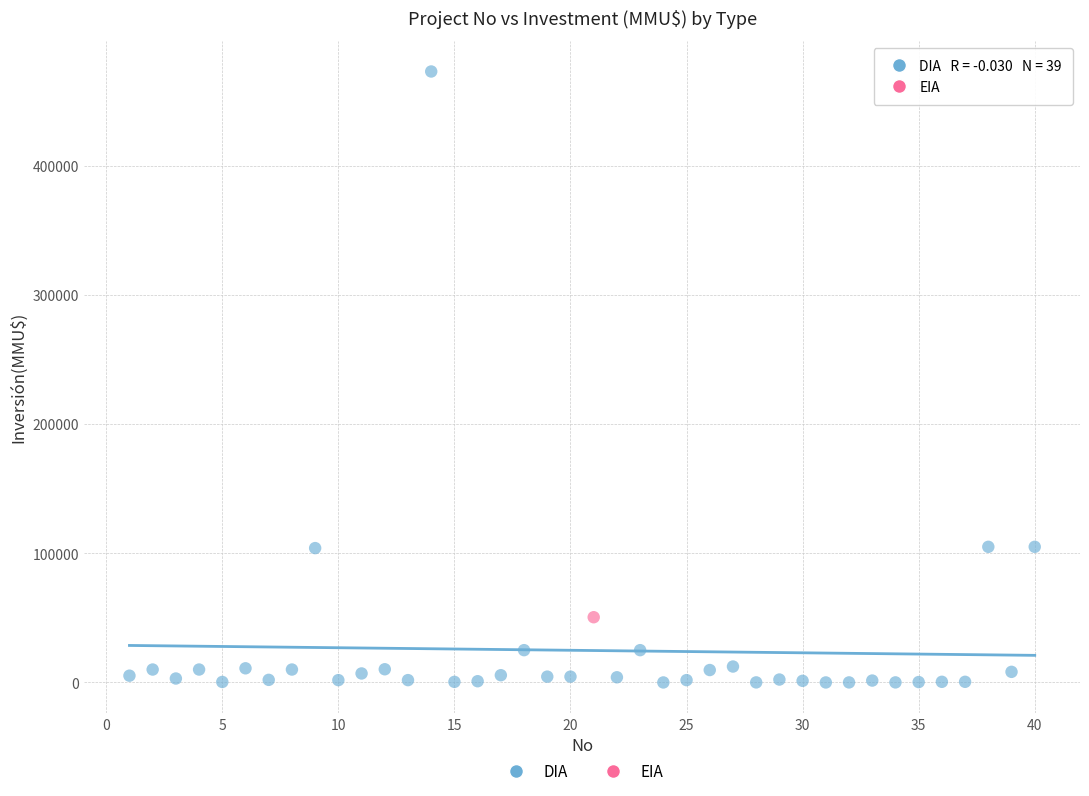

What are all the series names shown in the legend?

DIA, EIA